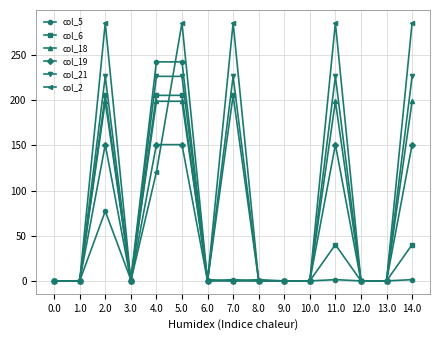

True or false: col_2 has a value of 0.0 at 9.0.

True